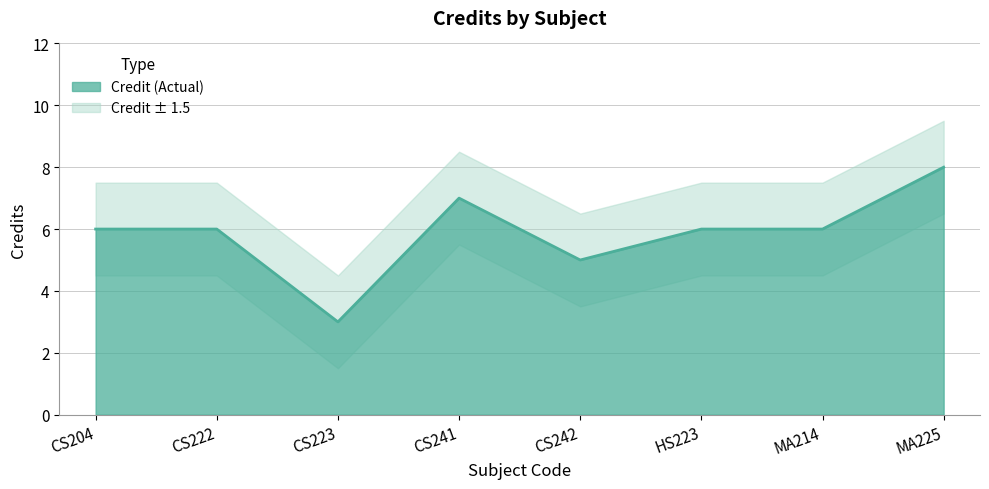

True or false: the data shows 6 at CS222.

True